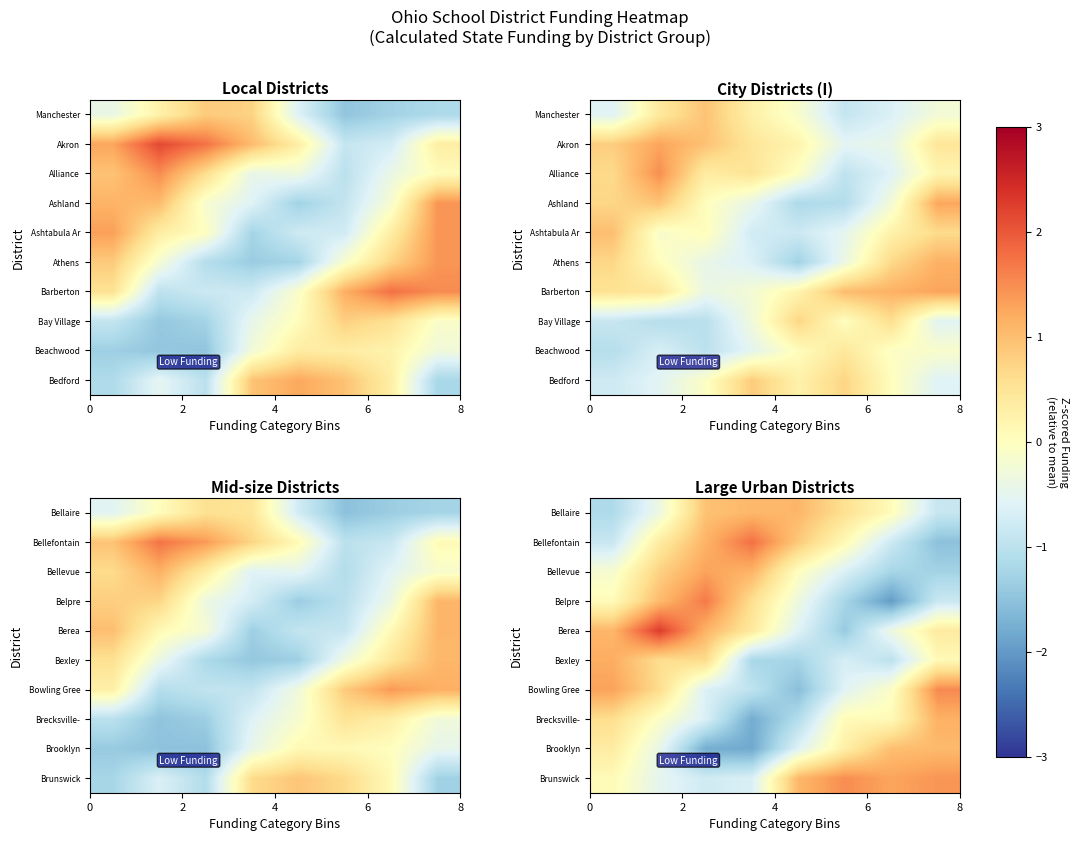

At how many categories does at least one series exceed -1?

8